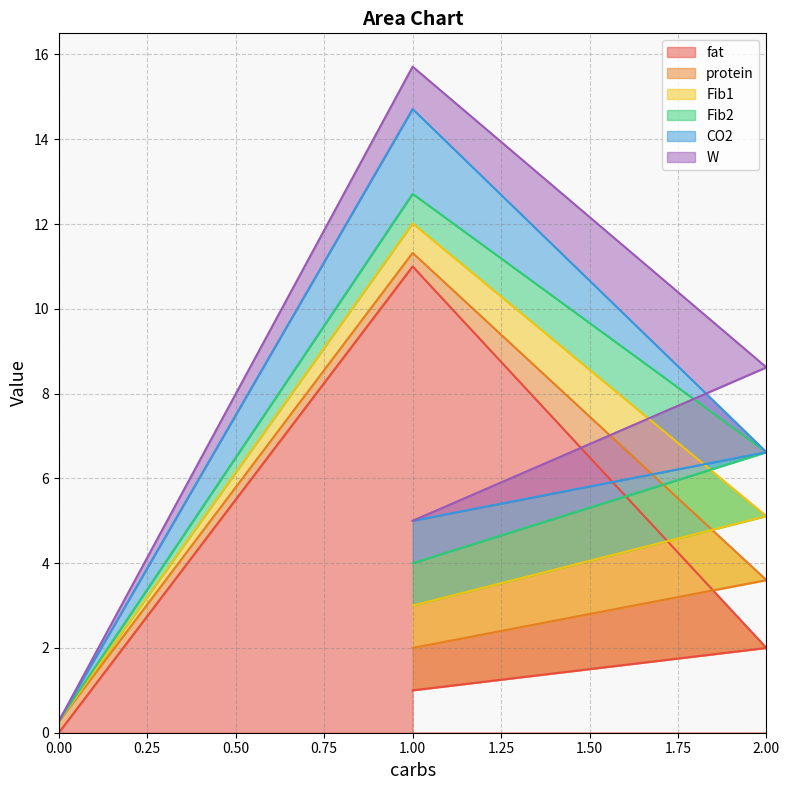

Rank the series at 0 from highest to lowest value.

protein, Fib1, Fib2, fat, CO2, W